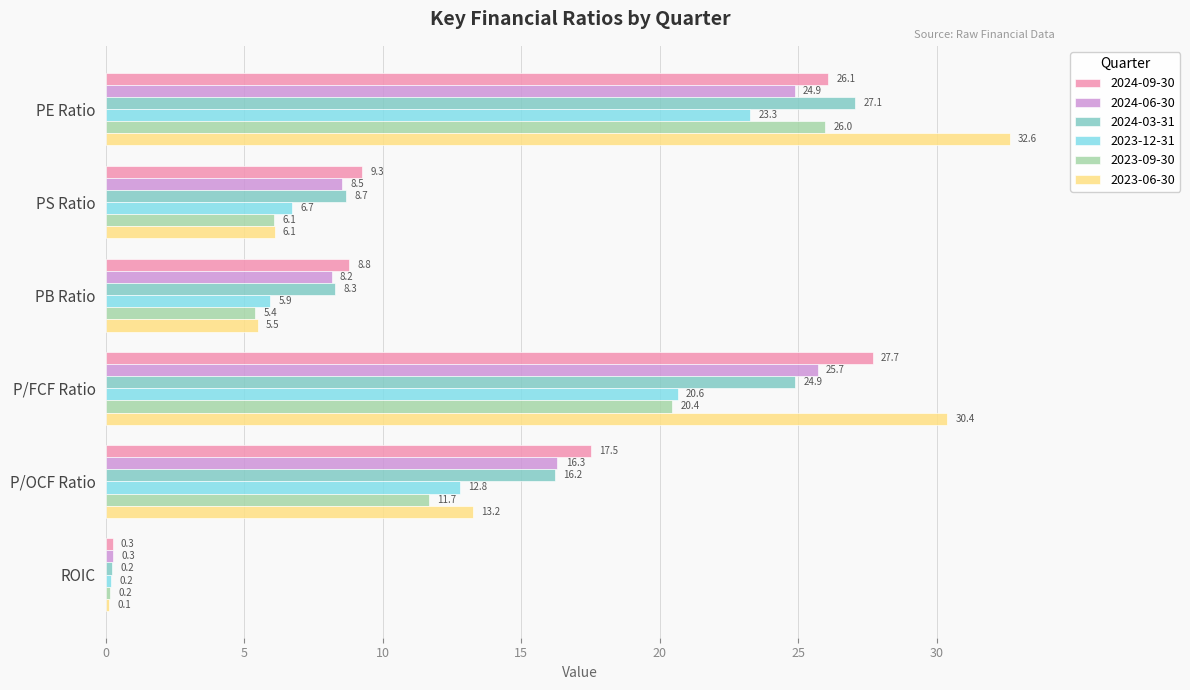

The value of 2023-12-31 at PS Ratio is 9.5. True or false?

False